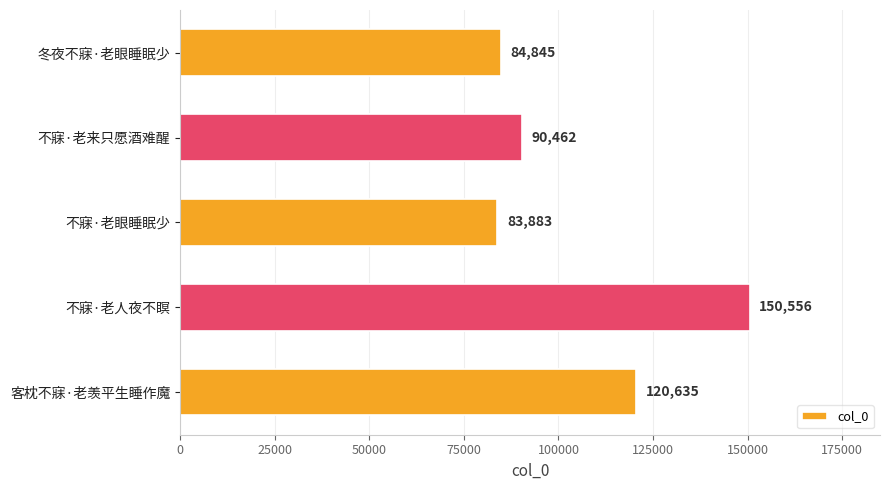

Reading bottom to top, transcribe all the data shown in this chart.

120635	150556	83883	90462	84845